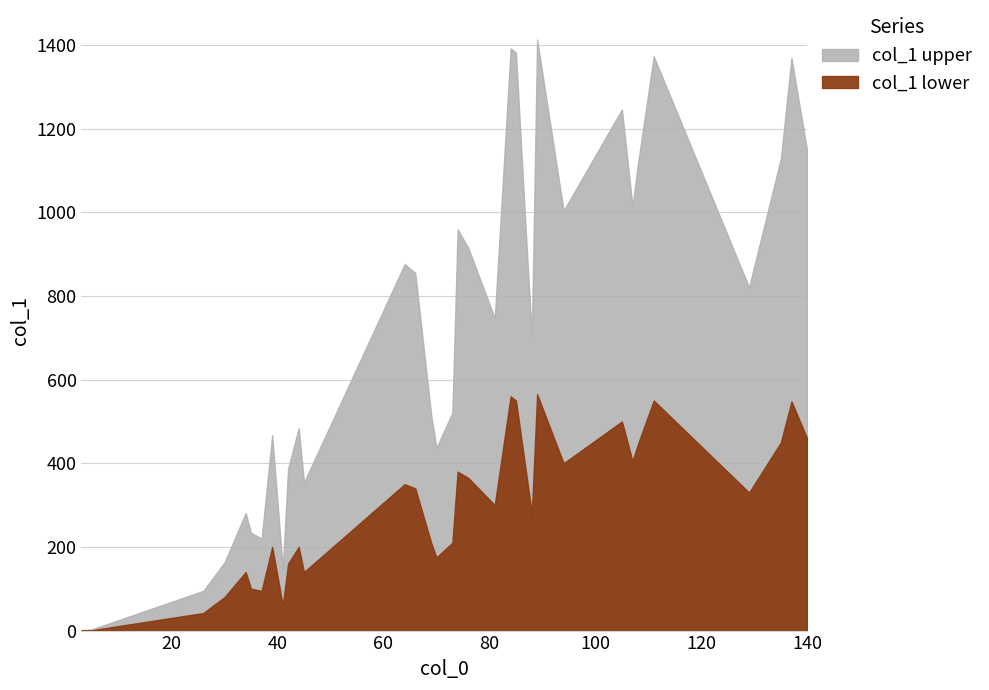

True or false: col_1_lower and col_1 intersect in this chart.

False